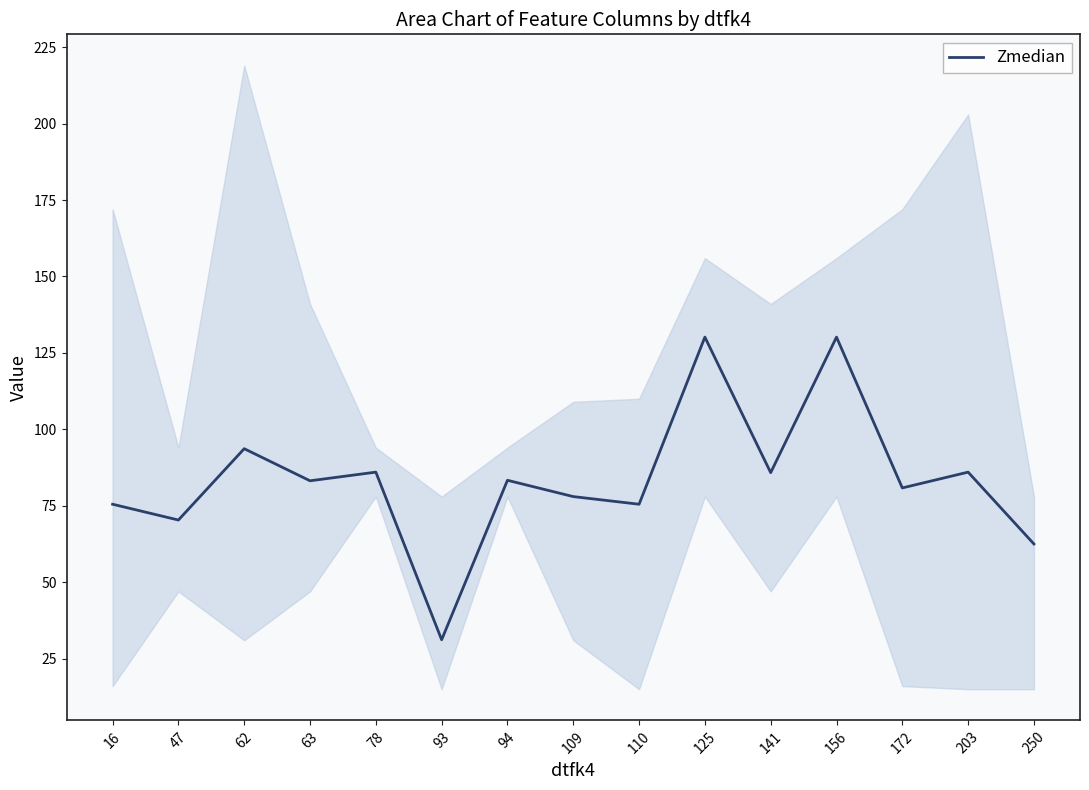

At which label is the value closest to 80?

172